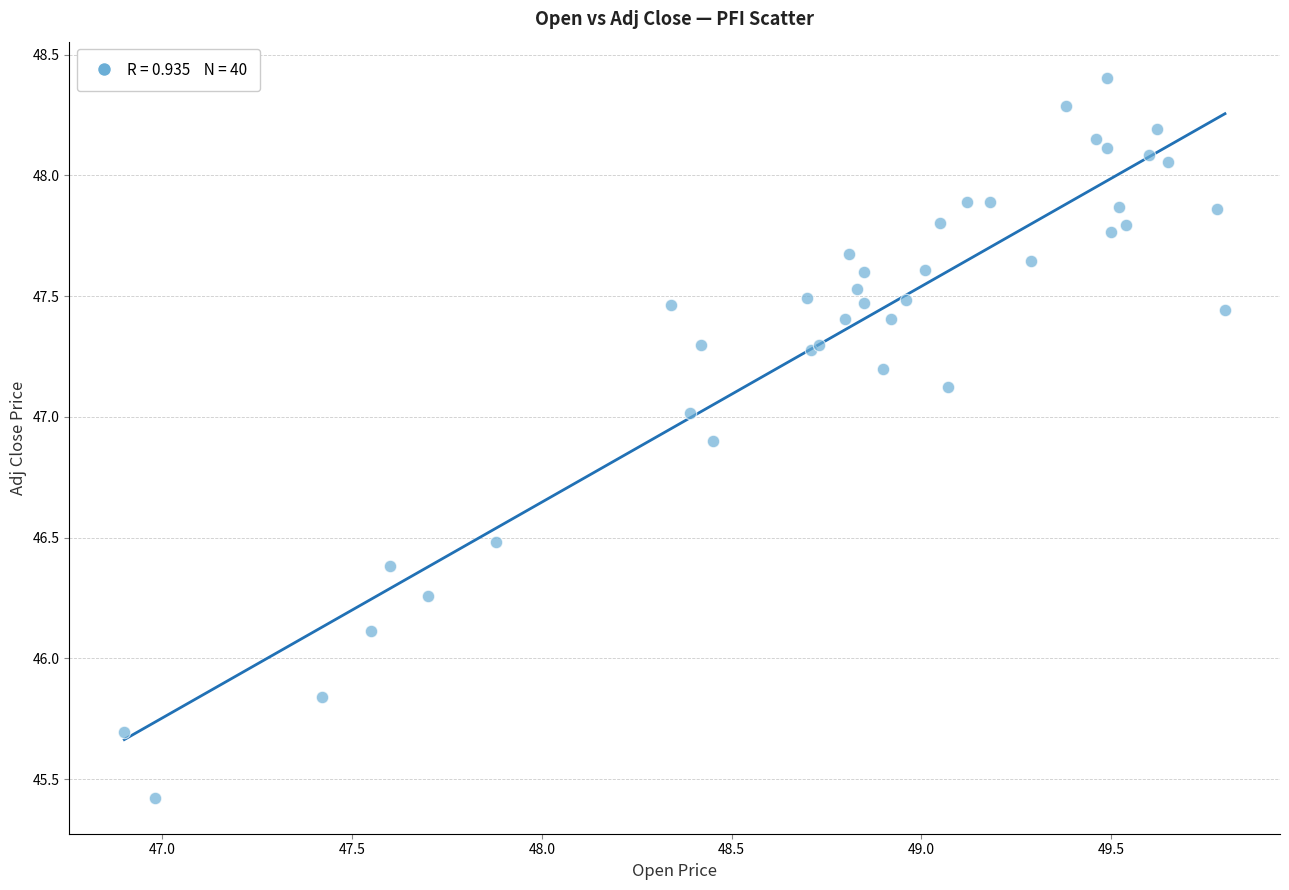

What Y value in the scatter plot is closest to 46?

46.1